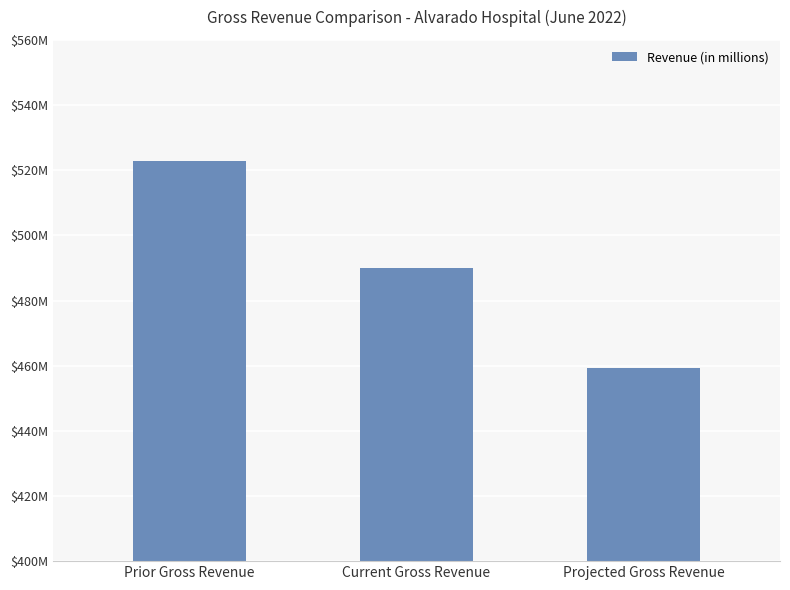

Between Projected Gross Revenue and Current Gross Revenue, which is larger?

Current Gross Revenue